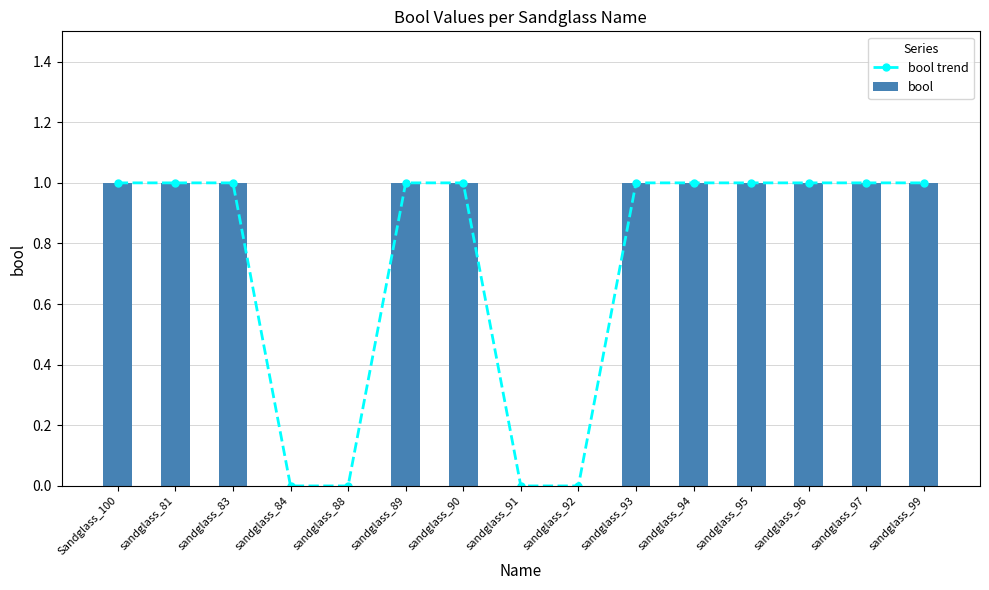

The value of bool at sandglass_88 is 0. True or false?

False